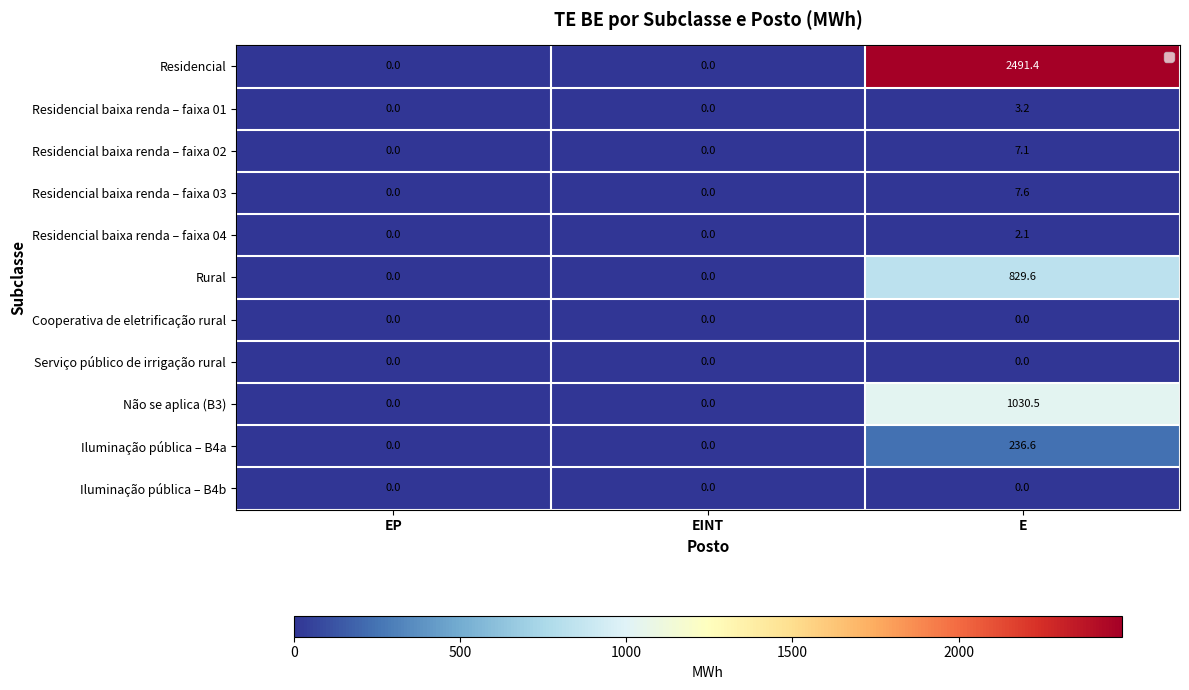

Which series changed the most between EP and E?

Residencial